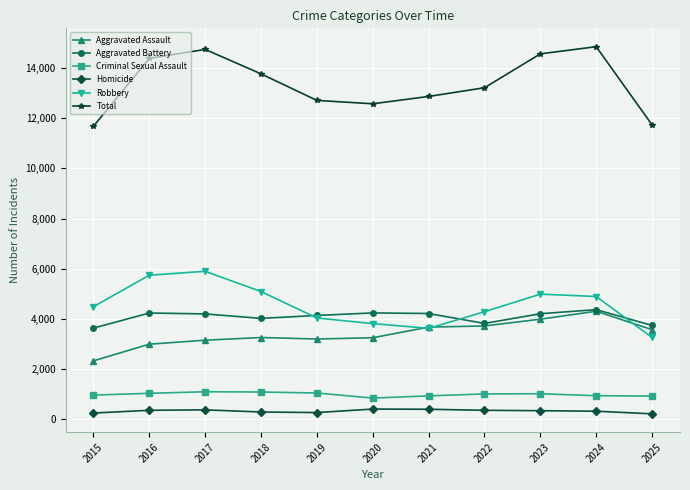

What is the value of the Total point at the 9th from the left?

14558